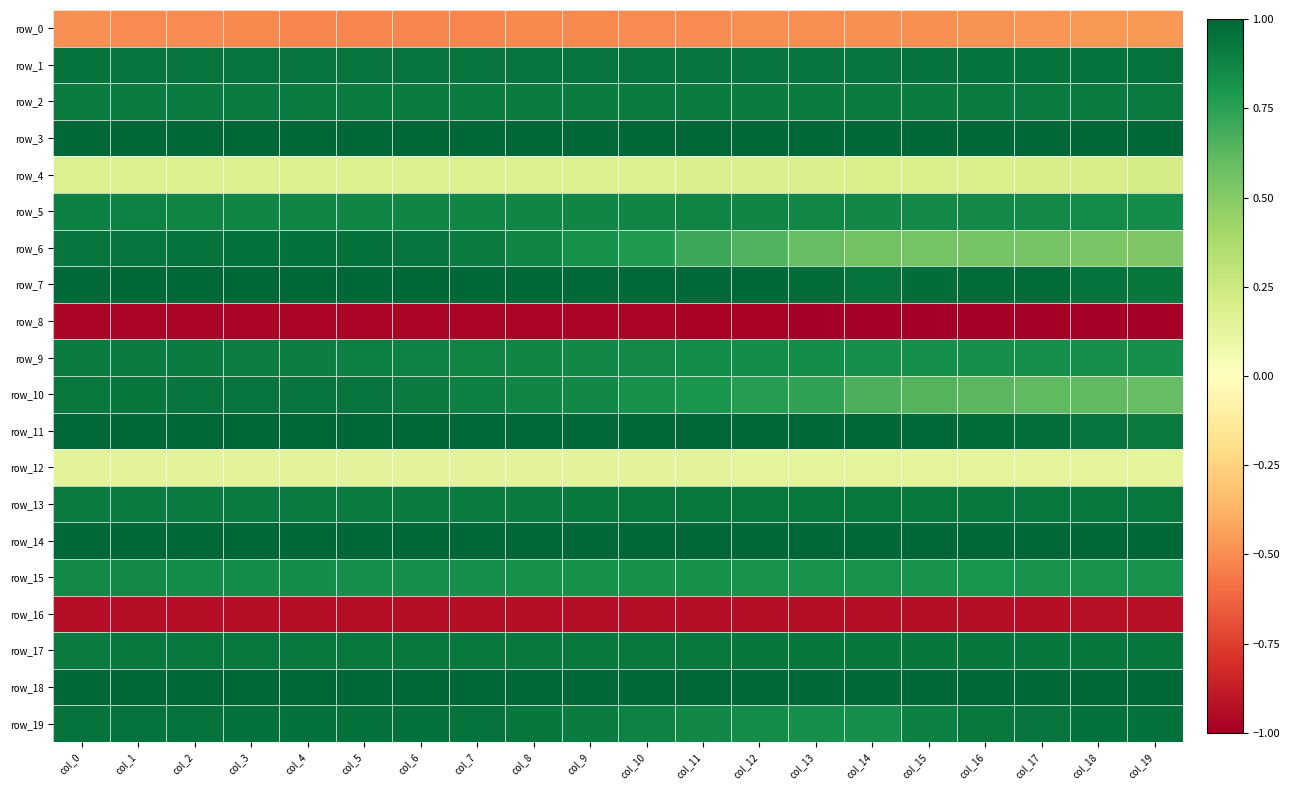

Count the number of categories in the chart.

20